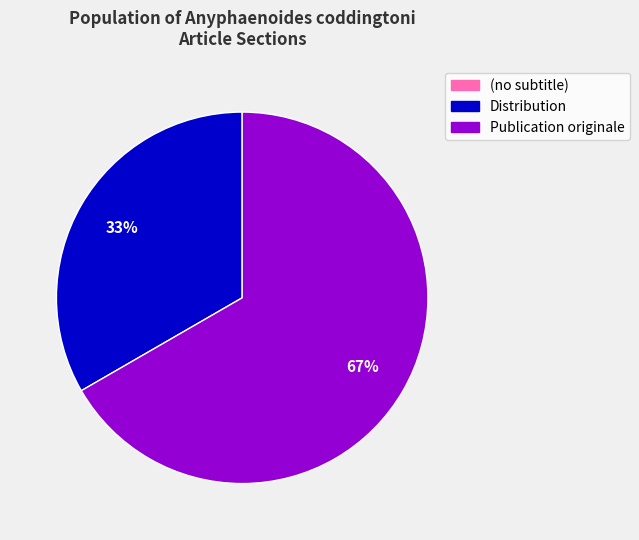

Which slice is the largest?

Publication originale